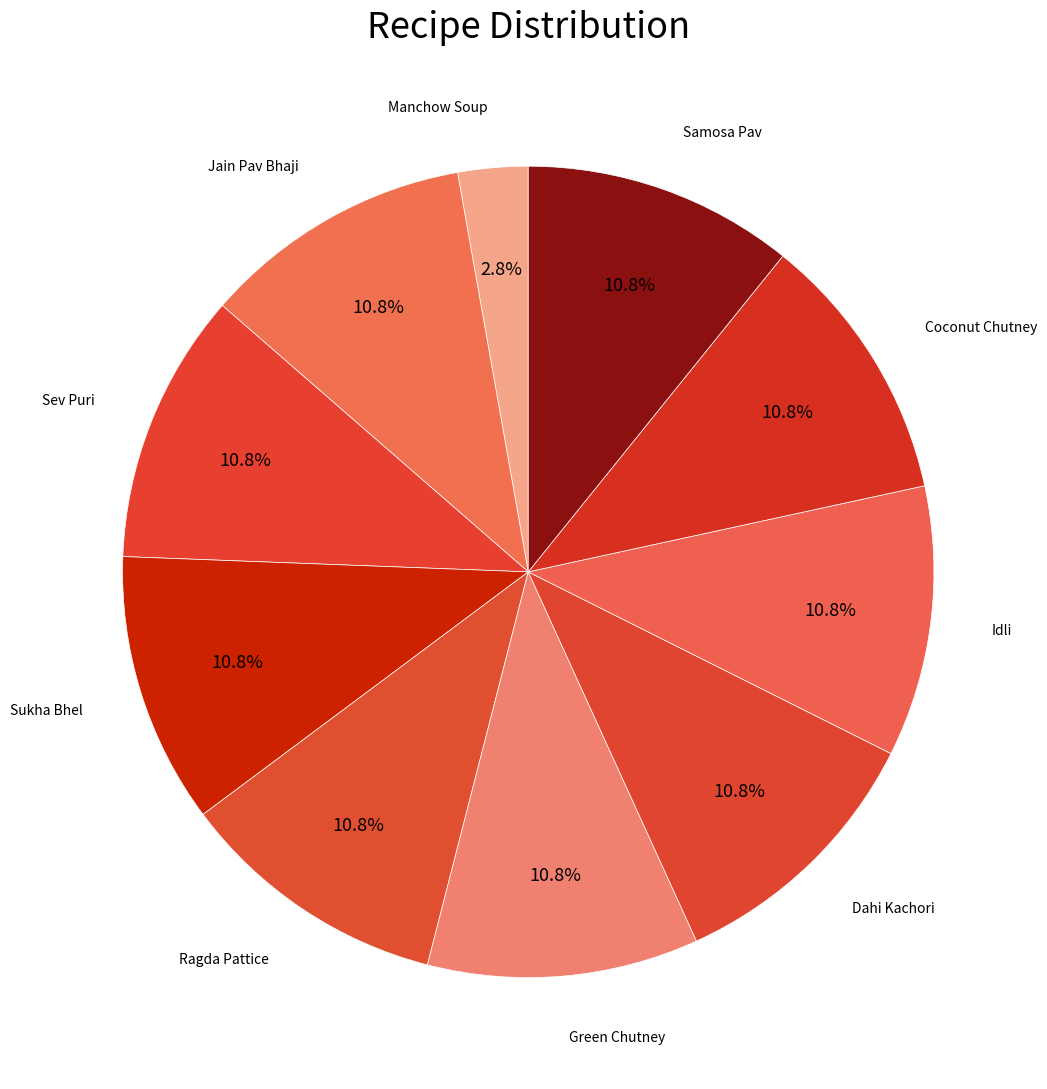

How many segments does this pie chart have?

10